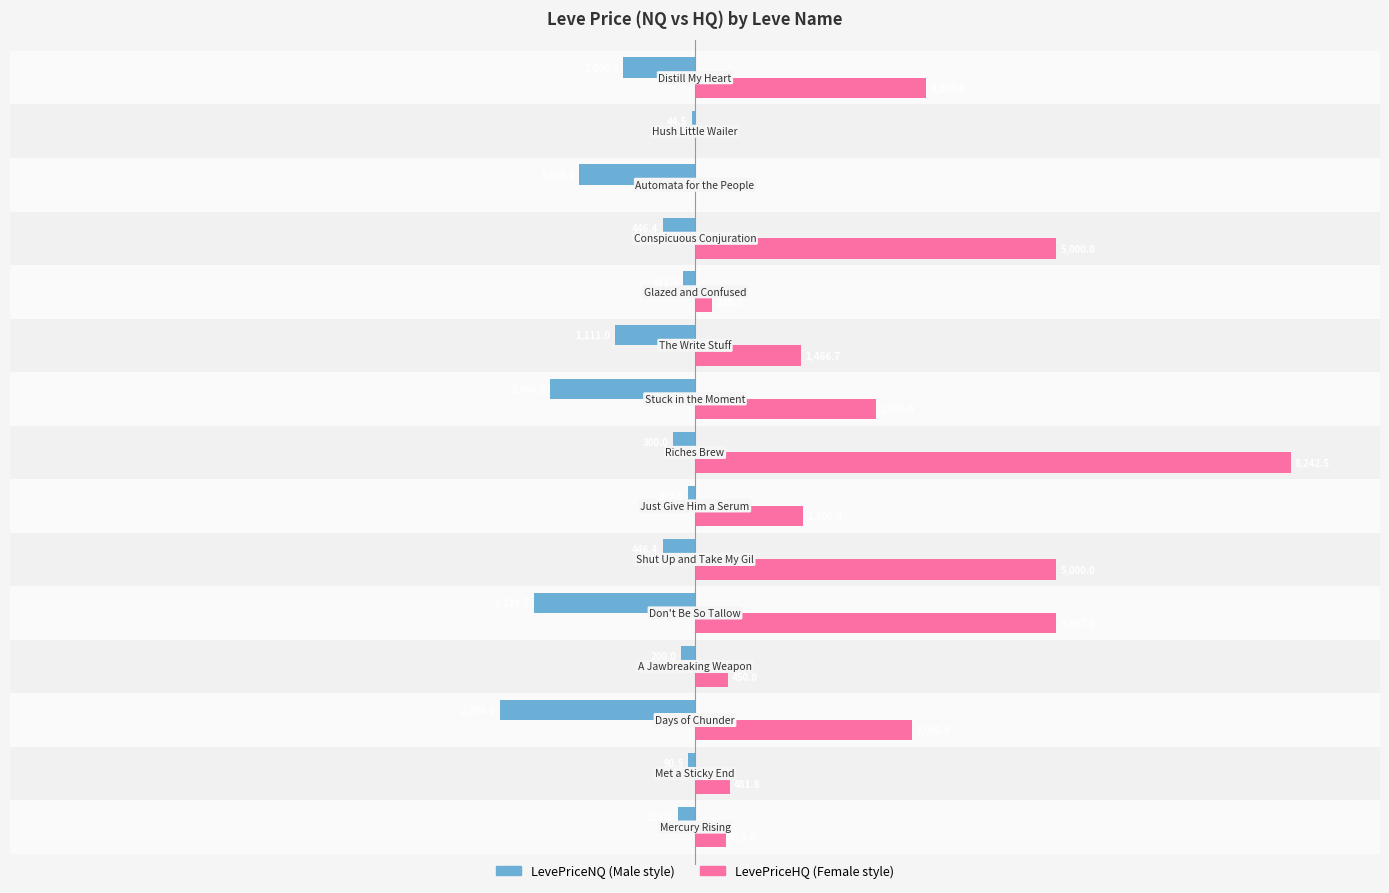

Is it true that LevePriceHQ equals 628.5 at −7500?

False